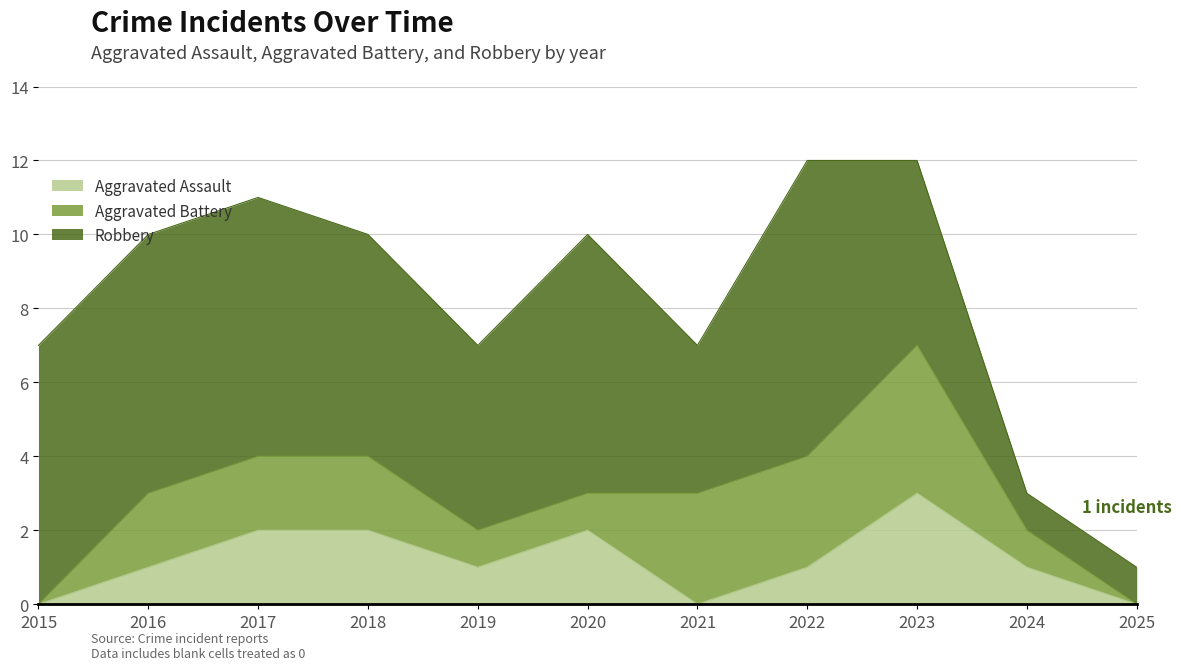

True or false: Aggravated Battery and Robbery intersect in this chart.

False